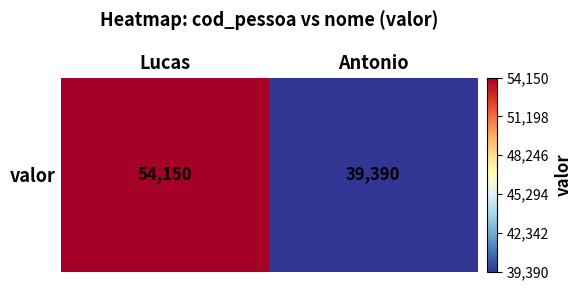

What is the approximate value at Lucas, to the nearest 100?

54200